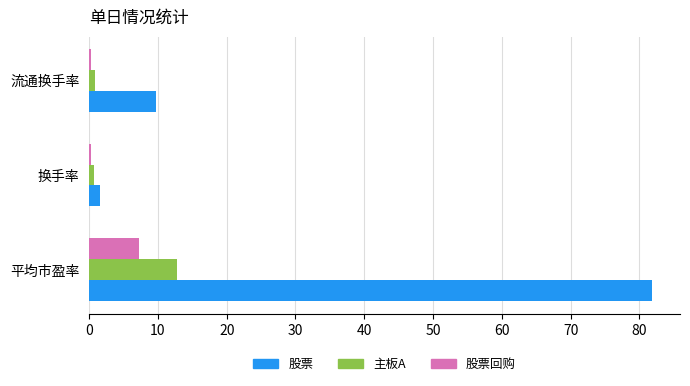

The 股票 series shows 9.7 at 流通换手率. True or false?

True